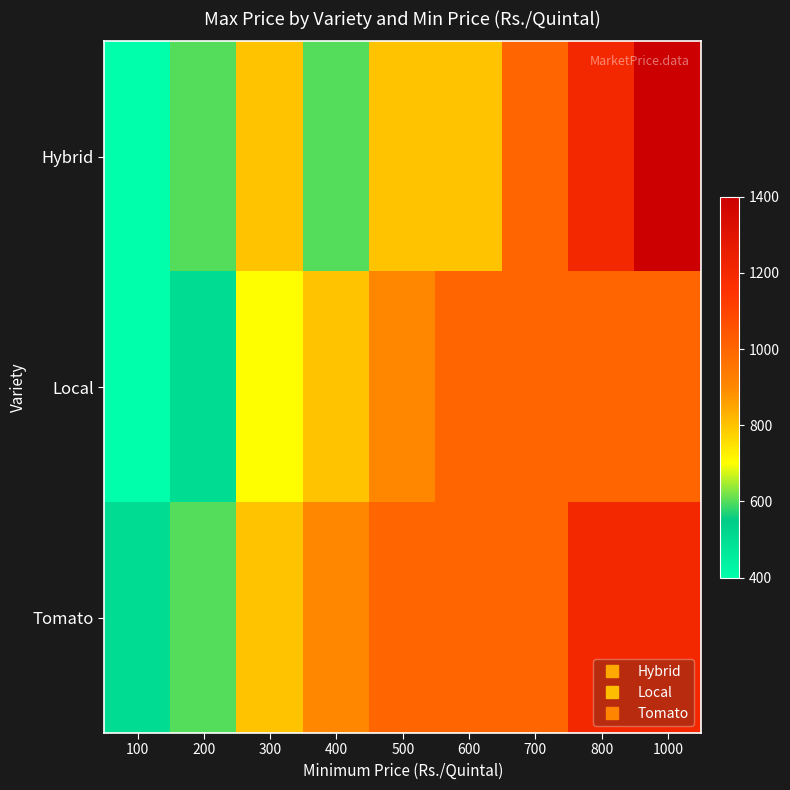

Rank the series by their average value, from lowest to highest.

Local, Hybrid, Tomato